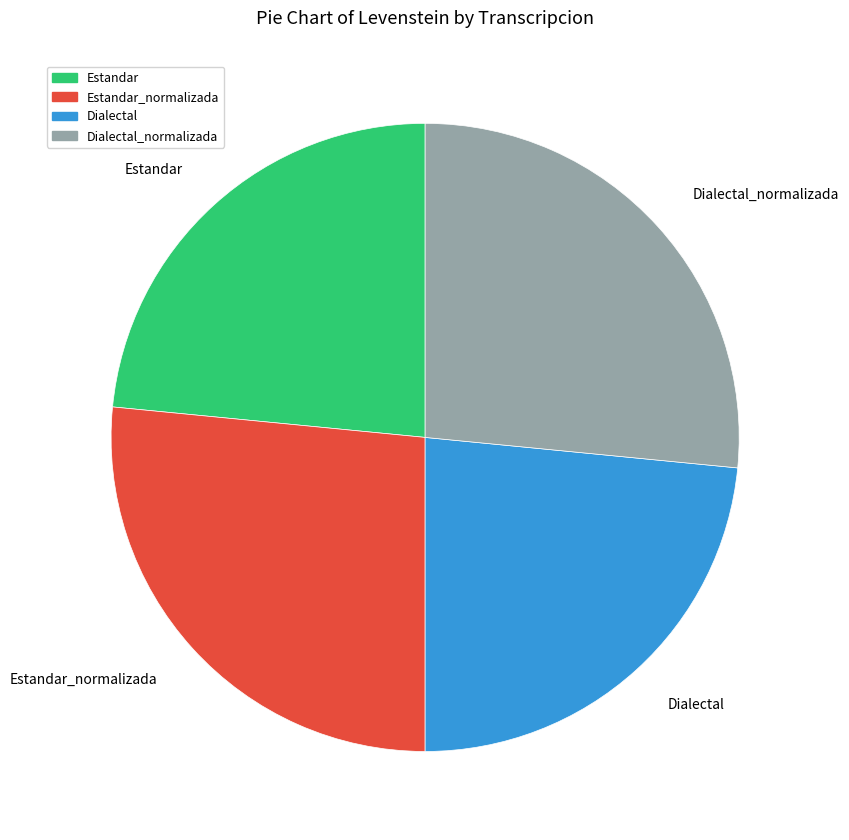

Does any single category account for the majority?

No